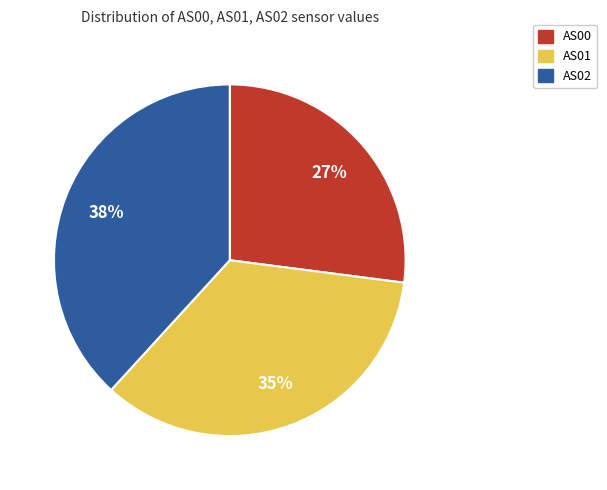

To the nearest percent, what percentage of the pie is AS00?

27%